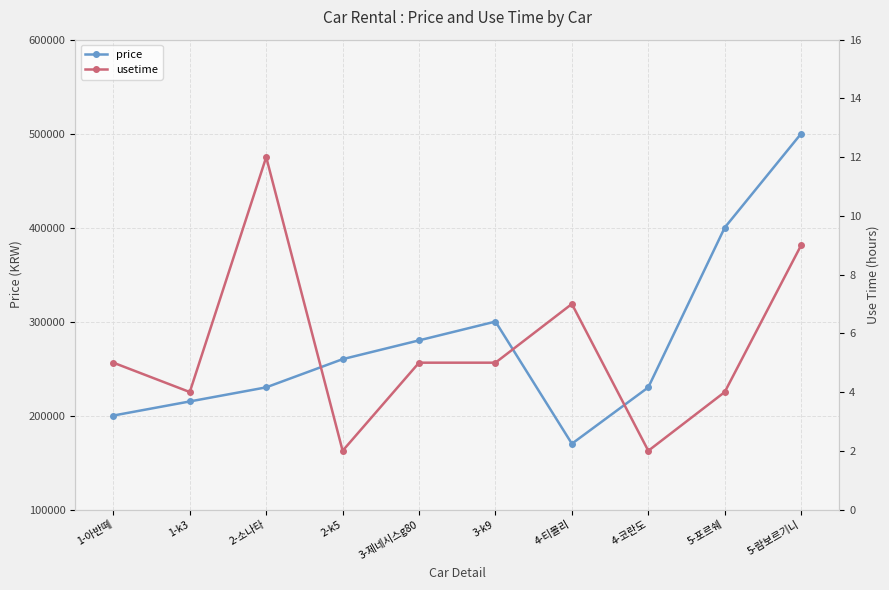

True or false: price and usetime cross at least once.

False